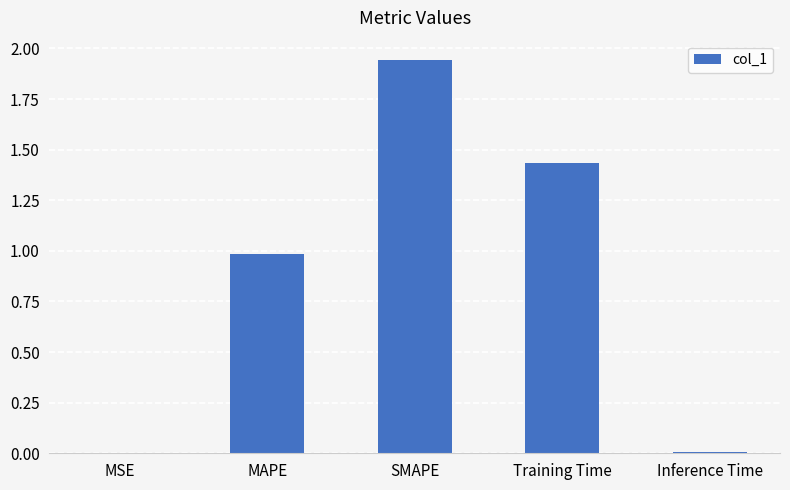

Does the chart contain stacked bars?

No